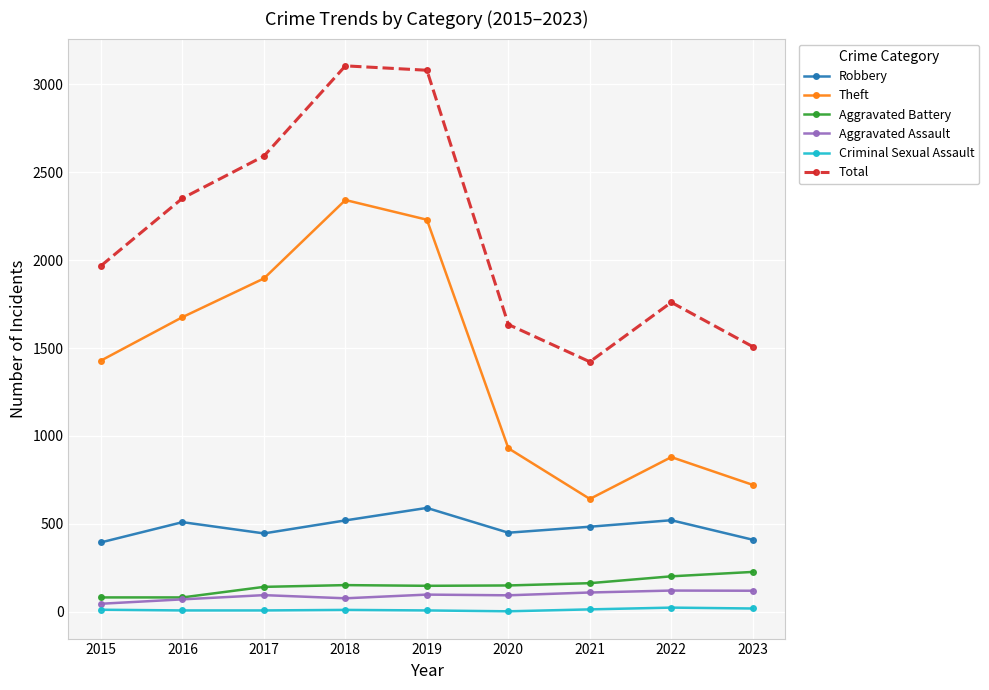

How many series are shown in this chart?

6